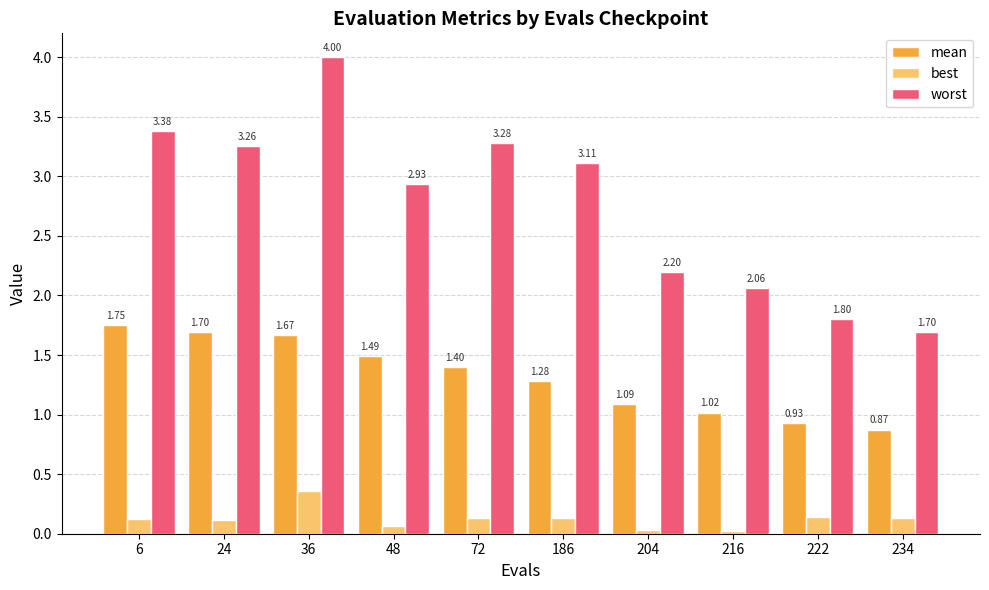

What are all the series names shown in the legend?

mean, best, worst